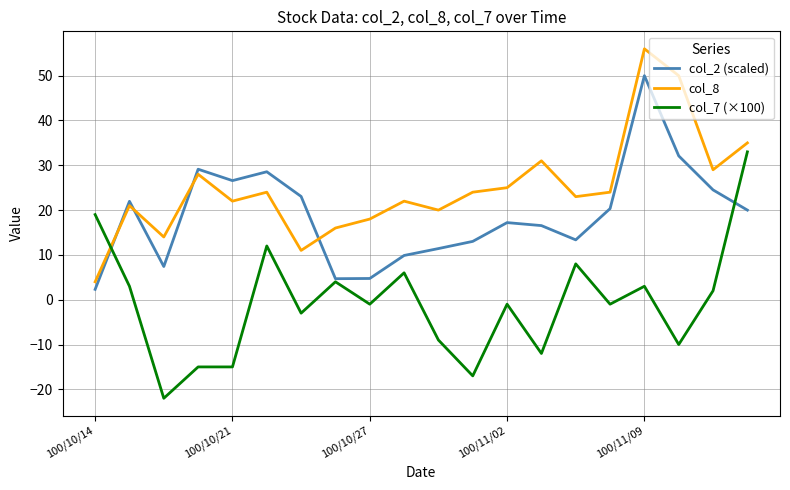

After their last crossing, which series has the higher values: col_2 (scaled) or col_8?

col_8